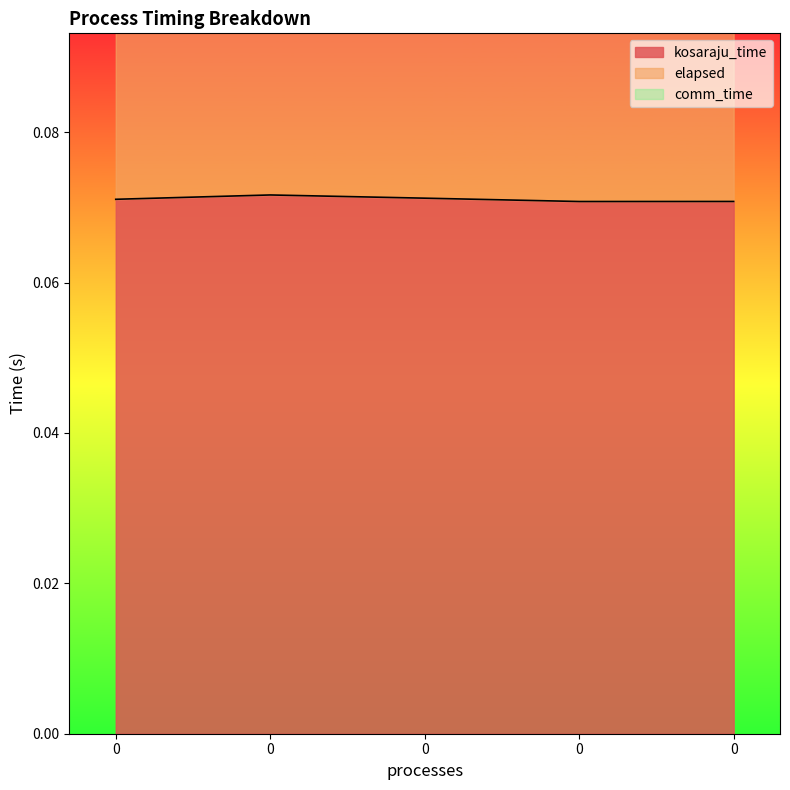

The value of kosaraju_time at 0 is 0.1. True or false?

True